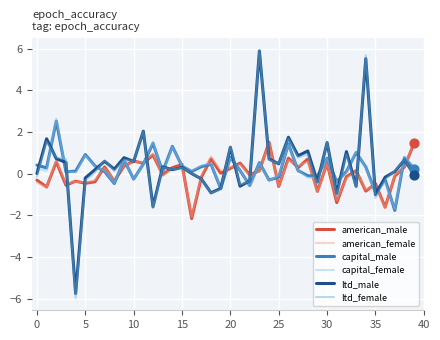

Which series has the widest spread of values?

ltd_female